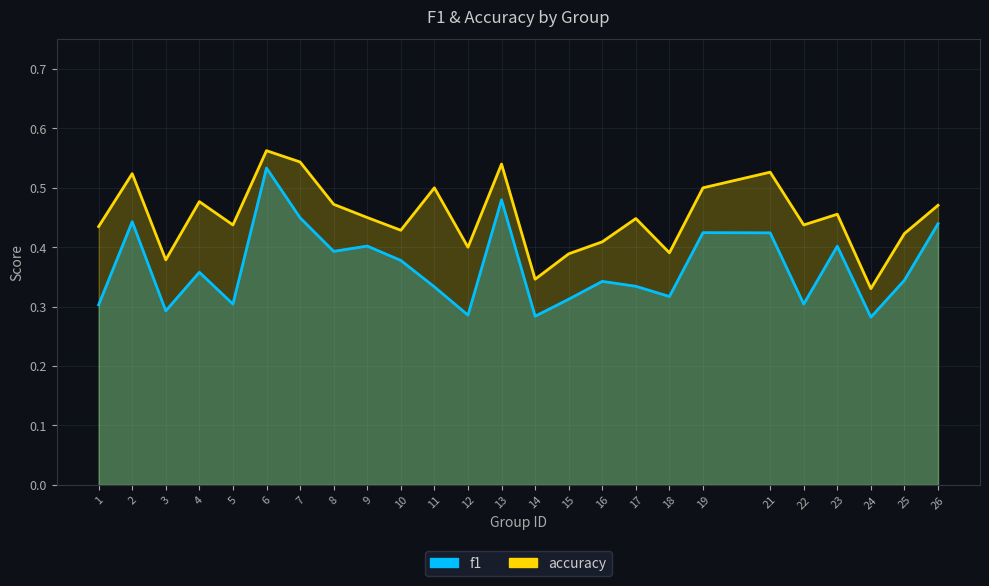

The value of f1 at 8 is 0.4. True or false?

True